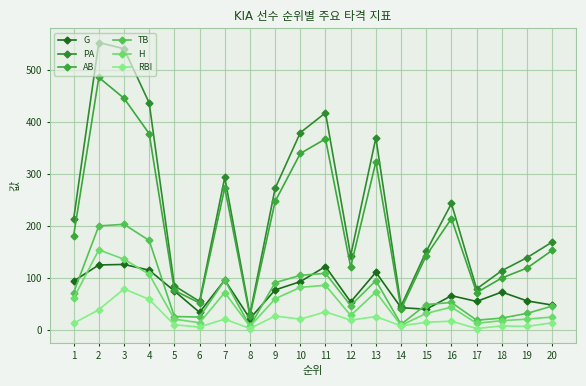

Rank the categories by PA value from highest to lowest.

2, 3, 4, 11, 10, 13, 7, 9, 16, 1, 20, 15, 12, 19, 18, 5, 17, 6, 14, 8